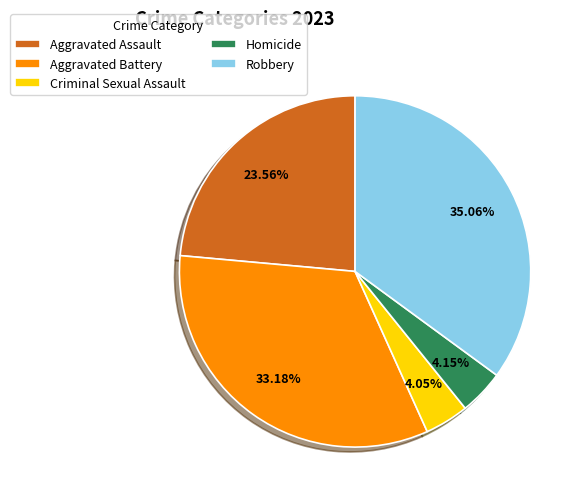

Does Robbery represent more than half of the total?

No